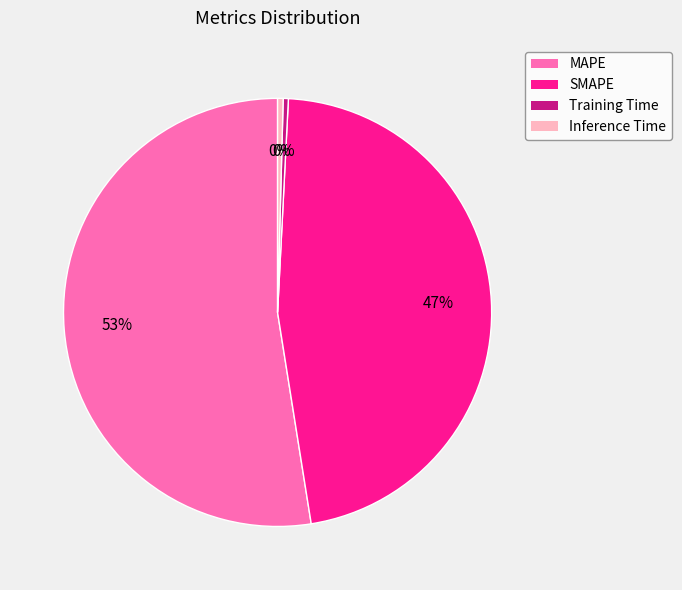

True or false: SMAPE accounts for 47% of the total.

True